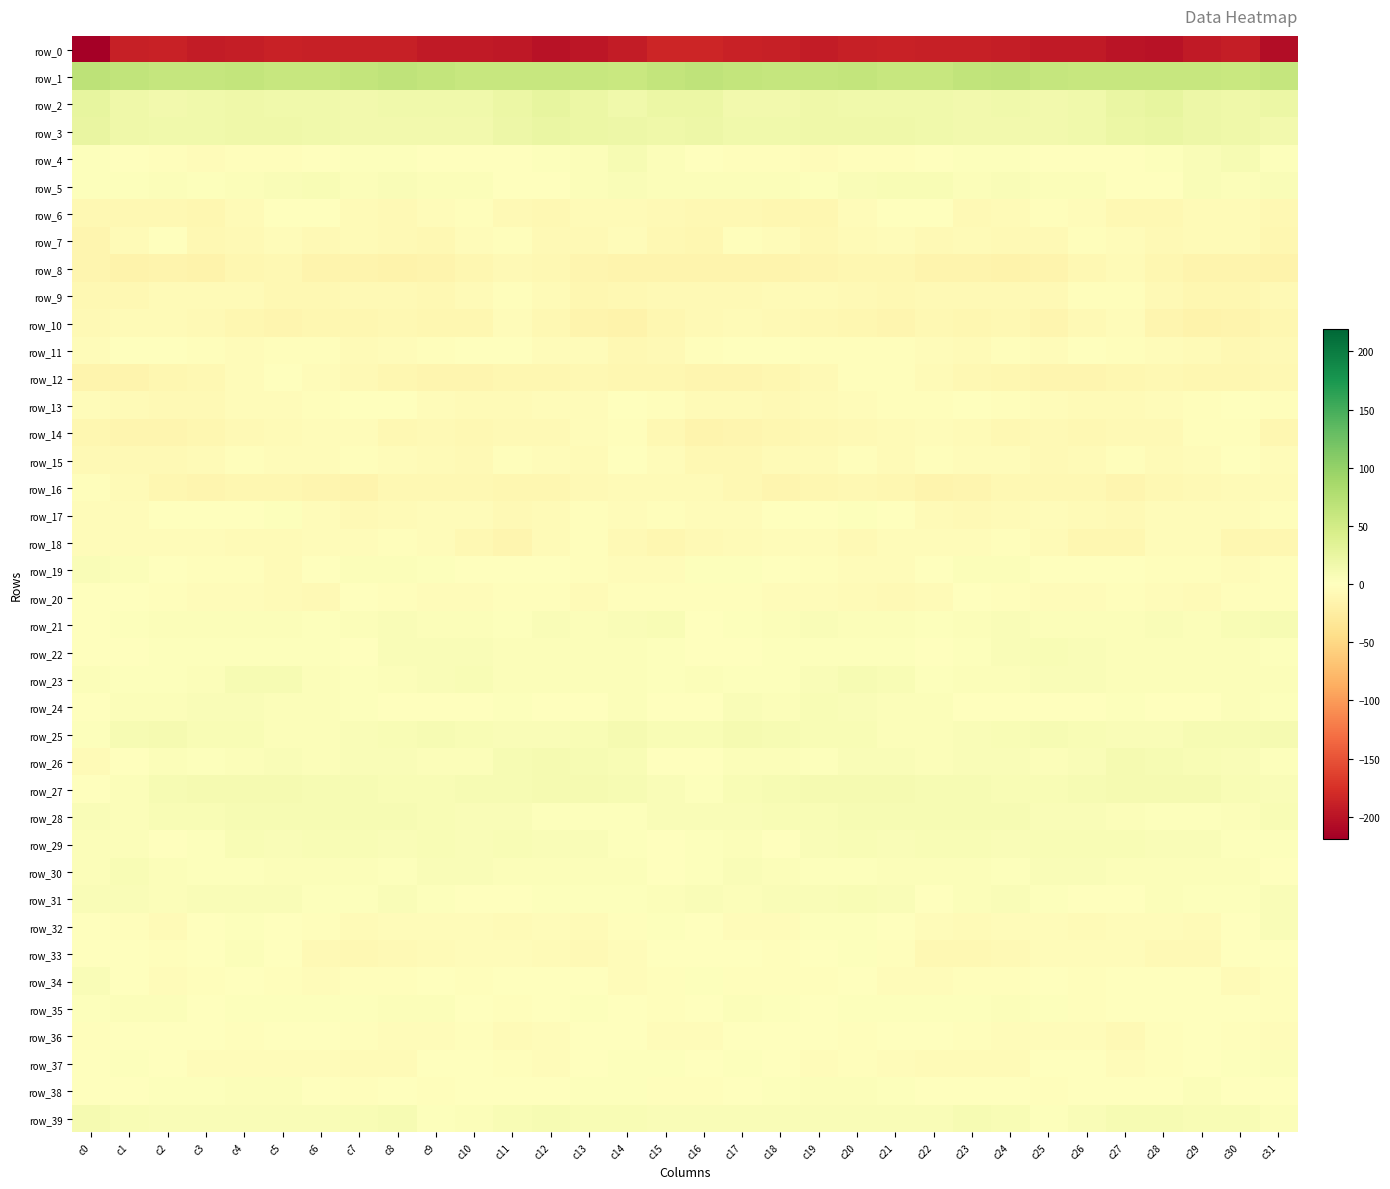

Reading left to right, transcribe all the data shown in this chart.

row_0: c0=-219.4	c1=-188.7	c2=-187.2	c3=-192.6	c4=-191.2	c5=-187.8	c6=-189.7	c7=-189.2	c8=-189.6	c9=-193.8	c10=-194.5	c11=-196.8	c12=-201.2	c13=-197.4	c14=-192.3	c15=-184.0	c16=-184.6	c17=-186.9	c18=-189.0	c19=-193.1	c20=-189.6	c21=-187.8	c22=-190.1	c23=-188.7	c24=-191.0	c25=-194.7	c26=-194.5	c27=-199.1	c28=-201.0	c29=-195.2	c30=-190.6	c31=-206.4
row_1: c0=68.4	c1=64.6	c2=60.9	c3=60.3	c4=61.9	c5=59.9	c6=58.8	c7=62.7	c8=65.8	c9=62.2	c10=58.8	c11=59.9	c12=58.9	c13=59.1	c14=56.7	c15=62.5	c16=65.2	c17=62.2	c18=60.7	c19=60.8	c20=61.7	c21=58.9	c22=60.0	c23=64.0	c24=65.3	c25=60.2	c26=59.0	c27=59.8	c28=58.5	c29=58.5	c30=57.4	c31=61.4
row_2: c0=27.0	c1=17.3	c2=14.0	c3=16.0	c4=17.5	c5=16.2	c6=16.5	c7=15.2	c8=15.7	c9=15.8	c10=15.6	c11=21.1	c12=26.5	c13=21.8	c14=17.1	c15=22.3	c16=21.2	c17=14.6	c18=14.6	c19=17.3	c20=16.4	c21=16.6	c22=16.0	c23=15.0	c24=16.2	c25=15.1	c26=16.7	c27=24.0	c28=26.0	c29=19.1	c30=17.9	c31=21.2
row_3: c0=24.1	c1=17.2	c2=16.6	c3=16.8	c4=17.9	c5=17.7	c6=17.0	c7=14.3	c8=14.0	c9=14.5	c10=15.3	c11=19.2	c12=22.7	c13=20.9	c14=19.4	c15=18.5	c16=19.7	c17=15.9	c18=17.1	c19=17.2	c20=17.6	c21=17.8	c22=15.9	c23=13.8	c24=14.7	c25=14.3	c26=16.3	c27=21.3	c28=22.4	c29=20.3	c30=17.9	c31=14.8
row_4: c0=2.6	c1=-1.3	c2=-2.7	c3=-4.2	c4=-2.9	c5=-3.1	c6=-0.3	c7=3.0	c8=2.6	c9=1.2	c10=-0.5	c11=-1.2	c12=2.1	c13=4.0	c14=9.0	c15=4.6	c16=1.7	c17=-2.5	c18=-3.3	c19=-3.5	c20=-3.1	c21=-2.5	c22=1.3	c23=3.0	c24=2.4	c25=0.4	c26=-0.9	c27=-0.3	c28=2.9	c29=5.8	c30=8.6	c31=1.7
row_5: c0=2.4	c1=2.7	c2=4.9	c3=2.3	c4=4.7	c5=6.6	c6=8.5	c7=4.4	c8=5.2	c9=4.3	c10=4.8	c11=-0.1	c12=-1.2	c13=4.6	c14=5.8	c15=4.7	c16=4.4	c17=3.8	c18=4.1	c19=2.7	c20=5.8	c21=7.6	c22=7.1	c23=4.1	c24=5.3	c25=4.6	c26=3.5	c27=-1.5	c28=0.6	c29=5.8	c30=5.1	c31=5.6
row_6: c0=-9.5	c1=-9.2	c2=-9.9	c3=-11.7	c4=-6.8	c5=-1.0	c6=0.6	c7=-6.0	c8=-7.2	c9=-4.1	c10=-2.5	c11=-7.0	c12=-10.1	c13=-6.3	c14=-5.4	c15=-8.3	c16=-9.2	c17=-8.9	c18=-10.9	c19=-10.8	c20=-4.2	c21=0.6	c22=-1.7	c23=-7.3	c24=-6.2	c25=-2.9	c26=-3.6	c27=-9.1	c28=-9.0	c29=-5.3	c30=-6.6	c31=-9.9
row_7: c0=-12.4	c1=-6.8	c2=-1.6	c3=-9.8	c4=-7.2	c5=-3.9	c6=-7.1	c7=-6.4	c8=-7.1	c9=-8.8	c10=-3.5	c11=-3.3	c12=-7.9	c13=-7.0	c14=-3.8	c15=-9.2	c16=-11.6	c17=-3.2	c18=-4.2	c19=-10.2	c20=-5.4	c21=-4.5	c22=-7.6	c23=-6.0	c24=-8.3	c25=-7.6	c26=-2.1	c27=-5.1	c28=-8.5	c29=-5.2	c30=-5.2	c31=-11.9
row_8: c0=-13.4	c1=-16.7	c2=-13.9	c3=-15.8	c4=-10.9	c5=-10.0	c6=-14.1	c7=-15.2	c8=-15.7	c9=-15.0	c10=-11.0	c11=-7.1	c12=-8.7	c13=-13.6	c14=-14.0	c15=-13.9	c16=-15.1	c17=-14.7	c18=-15.0	c19=-13.6	c20=-10.6	c21=-10.6	c22=-15.4	c23=-14.9	c24=-16.1	c25=-13.9	c26=-9.0	c27=-6.8	c28=-10.7	c29=-14.2	c30=-14.7	c31=-15.9
row_9: c0=-9.7	c1=-10.2	c2=-5.2	c3=-6.8	c4=-6.8	c5=-10.1	c6=-9.0	c7=-7.9	c8=-8.5	c9=-8.7	c10=-5.3	c11=-2.7	c12=-5.5	c13=-10.8	c14=-10.2	c15=-7.5	c16=-8.4	c17=-7.4	c18=-5.5	c19=-6.3	c20=-8.3	c21=-10.1	c22=-8.3	c23=-8.3	c24=-8.3	c25=-8.4	c26=-3.4	c27=-2.7	c28=-8.2	c29=-10.8	c30=-10.3	c31=-8.4
row_10: c0=-8.1	c1=-6.4	c2=-5.9	c3=-8.5	c4=-10.5	c5=-13.3	c6=-11.4	c7=-10.5	c8=-10.2	c9=-11.3	c10=-10.6	c11=-4.1	c12=-9.7	c13=-15.4	c14=-16.4	c15=-10.8	c16=-7.0	c17=-5.2	c18=-6.9	c19=-8.9	c20=-11.6	c21=-13.4	c22=-10.2	c23=-11.2	c24=-9.5	c25=-12.6	c26=-7.1	c27=-5.0	c28=-12.6	c29=-16.5	c30=-15.0	c31=-10.4
row_11: c0=-3.8	c1=-1.4	c2=-0.8	c3=-1.9	c4=-3.9	c5=-2.0	c6=-3.2	c7=-5.8	c8=-3.8	c9=-3.1	c10=-1.4	c11=-1.1	c12=-4.4	c13=-5.0	c14=-9.4	c15=-7.5	c16=-2.3	c17=-0.6	c18=-1.0	c19=-2.9	c20=-3.2	c21=-2.0	c22=-4.2	c23=-5.9	c24=-2.4	c25=-3.5	c26=-0.2	c27=-2.6	c28=-4.3	c29=-6.4	c30=-10.2	c31=-6.9
row_12: c0=-14.3	c1=-13.8	c2=-11.3	c3=-9.4	c4=-3.8	c5=-1.5	c6=-4.8	c7=-8.3	c8=-10.4	c9=-12.4	c10=-12.2	c11=-11.5	c12=-10.3	c13=-9.1	c14=-11.9	c15=-10.6	c16=-12.8	c17=-12.7	c18=-10.8	c19=-7.4	c20=-2.3	c21=-2.0	c22=-6.5	c23=-9.3	c24=-11.0	c25=-12.6	c26=-12.1	c27=-11.3	c28=-8.9	c29=-10.4	c30=-11.4	c31=-9.5
row_13: c0=-3.5	c1=-5.7	c2=-7.1	c3=-8.3	c4=-3.9	c5=-3.7	c6=-2.7	c7=-0.0	c8=-0.6	c9=-4.8	c10=-5.5	c11=-6.8	c12=-4.8	c13=-4.3	c14=-1.2	c15=-3.1	c16=-6.4	c17=-6.3	c18=-8.1	c19=-6.5	c20=-3.7	c21=-3.3	c22=-2.3	c23=0.9	c24=-2.9	c25=-4.4	c26=-6.7	c27=-6.0	c28=-4.5	c29=-3.4	c30=-0.5	c31=-2.9
row_14: c0=-11.4	c1=-12.8	c2=-12.2	c3=-10.4	c4=-8.0	c5=-6.1	c6=-5.0	c7=-5.0	c8=-9.6	c9=-8.1	c10=-8.8	c11=-7.9	c12=-7.5	c13=-4.9	c14=-2.0	c15=-9.4	c16=-14.9	c17=-13.0	c18=-11.6	c19=-9.4	c20=-7.4	c21=-5.8	c22=-4.7	c23=-6.4	c24=-9.8	c25=-7.7	c26=-9.1	c27=-7.2	c28=-7.7	c29=-3.0	c30=-2.9	c31=-10.7
row_15: c0=-6.9	c1=-8.3	c2=-7.2	c3=-5.8	c4=-3.3	c5=-4.3	c6=-4.0	c7=-2.9	c8=-4.8	c9=-6.5	c10=-7.8	c11=-2.9	c12=-4.3	c13=-6.2	c14=-1.3	c15=-3.7	c16=-9.1	c17=-8.7	c18=-6.3	c19=-5.2	c20=-2.7	c21=-5.2	c22=-2.9	c23=-3.8	c24=-5.0	c25=-7.6	c26=-6.2	c27=-2.3	c28=-6.1	c29=-4.8	c30=-0.2	c31=-3.8
row_16: c0=-2.8	c1=-6.3	c2=-11.3	c3=-12.1	c4=-10.3	c5=-10.5	c6=-13.3	c7=-13.8	c8=-9.6	c9=-9.4	c10=-9.2	c11=-11.9	c12=-10.7	c13=-8.0	c14=-6.5	c15=-5.5	c16=-5.2	c17=-9.1	c18=-12.0	c19=-11.3	c20=-9.8	c21=-11.5	c22=-14.2	c23=-12.2	c24=-9.3	c25=-9.3	c26=-10.0	c27=-12.4	c28=-9.0	c29=-7.8	c30=-5.5	c31=-5.9
row_17: c0=-4.4	c1=-3.6	c2=-1.3	c3=1.2	c4=1.7	c5=2.1	c6=-4.1	c7=-7.5	c8=-6.0	c9=-5.0	c10=-4.8	c11=-7.6	c12=-5.9	c13=-3.3	c14=-4.3	c15=-2.9	c16=-3.5	c17=-3.4	c18=-0.2	c19=1.6	c20=2.2	c21=0.5	c22=-6.2	c23=-7.2	c24=-5.5	c25=-5.0	c26=-5.7	c27=-8.0	c28=-4.0	c29=-3.7	c30=-3.6	c31=-2.2
row_18: c0=-5.0	c1=-5.1	c2=-4.2	c3=-3.8	c4=-6.6	c5=-6.2	c6=-4.1	c7=-4.7	c8=-3.0	c9=-4.6	c10=-9.6	c11=-12.4	c12=-6.0	c13=-2.9	c14=-8.4	c15=-11.7	c16=-7.3	c17=-5.3	c18=-3.8	c19=-4.6	c20=-7.2	c21=-5.1	c22=-4.3	c23=-4.5	c24=-2.7	c25=-6.6	c26=-11.2	c27=-11.1	c28=-3.7	c29=-4.1	c30=-10.9	c31=-11.0
row_19: c0=6.6	c1=4.5	c2=0.1	c3=-3.2	c4=-3.4	c5=-6.1	c6=-1.6	c7=3.5	c8=5.1	c9=2.4	c10=-1.0	c11=-1.6	c12=-1.7	c13=-2.2	c14=-3.9	c15=-3.8	c16=3.1	c17=2.4	c18=-1.3	c19=-3.2	c20=-4.6	c21=-5.1	c22=0.5	c23=4.5	c24=4.9	c25=0.6	c26=-1.5	c27=-1.6	c28=-2.2	c29=-2.6	c30=-4.5	c31=-3.0
row_20: c0=1.6	c1=-0.8	c2=-2.4	c3=-5.1	c4=-4.3	c5=-6.8	c6=-7.0	c7=-1.4	c8=-1.8	c9=-4.7	c10=-4.4	c11=-2.7	c12=-3.2	c13=-5.4	c14=-3.2	c15=-2.1	c16=-2.3	c17=-1.7	c18=-3.6	c19=-4.6	c20=-5.2	c21=-7.1	c22=-5.6	c23=-0.4	c24=-3.0	c25=-4.9	c26=-3.7	c27=-2.6	c28=-4.2	c29=-5.4	c30=-1.8	c31=-2.0
row_21: c0=-0.4	c1=2.7	c2=4.0	c3=4.5	c4=4.6	c5=4.3	c6=3.0	c7=4.0	c8=5.8	c9=3.8	c10=3.9	c11=3.1	c12=6.6	c13=4.9	c14=6.4	c15=6.9	c16=1.2	c17=3.3	c18=3.9	c19=5.2	c20=4.1	c21=4.4	c22=2.7	c23=4.8	c24=5.3	c25=3.6	c26=3.6	c27=4.2	c28=6.6	c29=4.6	c30=8.0	c31=9.2
row_22: c0=0.2	c1=1.3	c2=2.1	c3=3.1	c4=1.9	c5=3.2	c6=2.3	c7=1.6	c8=5.6	c9=6.5	c10=6.9	c11=3.8	c12=4.7	c13=3.6	c14=4.6	c15=2.4	c16=0.0	c17=1.3	c18=3.0	c19=2.5	c20=2.1	c21=3.4	c22=1.7	c23=3.0	c24=6.1	c25=6.9	c26=5.9	c27=3.6	c28=4.9	c29=3.5	c30=5.1	c31=2.1
row_23: c0=3.7	c1=2.8	c2=1.9	c3=4.6	c4=9.1	c5=9.2	c6=3.5	c7=3.4	c8=4.4	c9=5.8	c10=7.3	c11=4.5	c12=3.8	c13=4.7	c14=4.3	c15=3.0	c16=3.6	c17=2.8	c18=1.9	c19=6.8	c20=10.1	c21=6.9	c22=2.9	c23=3.9	c24=4.7	c25=6.4	c26=6.8	c27=3.7	c28=4.6	c29=4.6	c30=4.1	c31=4.6
row_24: c0=-1.2	c1=3.8	c2=4.6	c3=5.3	c4=6.5	c5=4.3	c6=4.8	c7=2.5	c8=0.7	c9=0.9	c10=1.0	c11=2.0	c12=0.9	c13=0.2	c14=3.6	c15=1.0	c16=0.2	c17=5.3	c18=3.8	c19=6.9	c20=5.5	c21=4.3	c22=4.1	c23=1.5	c24=0.5	c25=1.0	c26=1.7	c27=2.0	c28=0.3	c29=1.3	c30=4.2	c31=3.1
row_25: c0=3.3	c1=8.8	c2=10.8	c3=7.4	c4=7.1	c5=5.0	c6=4.7	c7=6.1	c8=7.7	c9=9.1	c10=8.0	c11=6.7	c12=5.8	c13=7.9	c14=10.5	c15=8.3	c16=7.5	c17=11.0	c18=9.6	c19=6.9	c20=7.0	c21=4.3	c22=5.0	c23=6.7	c24=8.3	c25=9.4	c26=7.7	c27=6.3	c28=5.7	c29=9.5	c30=10.3	c31=10.8
row_26: c0=-5.8	c1=1.3	c2=4.7	c3=2.9	c4=4.0	c5=6.3	c6=4.7	c7=5.5	c8=6.6	c9=4.7	c10=4.4	c11=9.2	c12=10.4	c13=8.8	c14=7.1	c15=1.7	c16=-1.2	c17=3.7	c18=4.1	c19=3.0	c20=5.1	c21=6.0	c22=4.6	c23=6.1	c24=6.4	c25=4.0	c26=5.9	c27=10.7	c28=9.4	c29=8.5	c30=5.8	c31=3.2
row_27: c0=0.7	c1=5.0	c2=9.2	c3=11.0	c4=11.1	c5=11.3	c6=9.6	c7=9.7	c8=8.1	c9=7.4	c10=8.7	c11=10.2	c12=10.4	c13=10.8	c14=8.8	c15=6.1	c16=2.5	c17=7.4	c18=10.1	c19=11.1	c20=11.3	c21=10.5	c22=9.8	c23=9.3	c24=7.8	c25=7.7	c26=9.3	c27=10.4	c28=10.5	c29=10.3	c30=8.4	c31=5.9
row_28: c0=5.2	c1=5.1	c2=8.0	c3=7.9	c4=9.0	c5=10.3	c6=10.2	c7=8.9	c8=9.2	c9=7.2	c10=6.5	c11=5.9	c12=2.7	c13=2.2	c14=3.2	c15=6.3	c16=5.3	c17=6.3	c18=8.5	c19=8.0	c20=9.9	c21=10.1	c22=9.8	c23=9.2	c24=8.6	c25=6.4	c26=6.6	c27=4.9	c28=2.5	c29=2.1	c30=4.8	c31=7.8
row_29: c0=4.2	c1=4.8	c2=1.4	c3=2.8	c4=8.3	c5=6.4	c6=6.9	c7=7.0	c8=6.3	c9=7.0	c10=6.7	c11=8.1	c12=6.4	c13=6.2	c14=3.3	c15=0.5	c16=3.3	c17=4.0	c18=0.5	c19=5.9	c20=7.7	c21=6.4	c22=7.0	c23=6.9	c24=6.2	c25=6.9	c26=7.3	c27=7.9	c28=6.1	c29=5.8	c30=1.8	c31=3.2
row_30: c0=4.7	c1=7.1	c2=5.0	c3=3.3	c4=2.9	c5=3.8	c6=5.1	c7=4.1	c8=2.7	c9=5.4	c10=6.1	c11=4.5	c12=4.7	c13=3.5	c14=4.1	c15=0.3	c16=2.2	c17=6.5	c18=4.1	c19=3.3	c20=2.9	c21=4.7	c22=4.6	c23=3.7	c24=2.9	c25=6.7	c26=5.4	c27=4.4	c28=4.4	c29=3.7	c30=3.7	c31=1.0
row_31: c0=6.5	c1=5.3	c2=5.0	c3=6.4	c4=6.6	c5=6.8	c6=1.9	c7=3.1	c8=6.1	c9=3.2	c10=0.9	c11=0.9	c12=2.9	c13=2.8	c14=1.8	c15=4.6	c16=6.3	c17=4.5	c18=5.9	c19=6.1	c20=7.5	c21=5.2	c22=1.3	c23=4.9	c24=5.2	c25=2.3	c26=0.3	c27=1.2	c28=3.8	c29=1.9	c30=2.6	c31=6.0
row_32: c0=-1.2	c1=-2.7	c2=-5.6	c3=-0.0	c4=2.6	c5=1.5	c6=-2.3	c7=-5.9	c8=-4.7	c9=-4.3	c10=-4.9	c11=-5.9	c12=-4.2	c13=-6.2	c14=-2.9	c15=2.3	c16=-0.6	c17=-4.7	c18=-4.3	c19=2.1	c20=2.4	c21=0.3	c22=-3.9	c23=-6.0	c24=-4.5	c25=-3.9	c26=-6.3	c27=-5.1	c28=-4.9	c29=-5.9	c30=0.1	c31=5.4
row_33: c0=-0.4	c1=-0.5	c2=-2.7	c3=-0.8	c4=3.8	c5=-0.5	c6=-7.2	c7=-9.9	c8=-8.0	c9=-6.2	c10=-4.0	c11=-3.5	c12=-6.1	c13=-8.2	c14=-3.9	c15=0.0	c16=-1.5	c17=-1.5	c18=-2.9	c19=1.6	c20=3.0	c21=-3.2	c22=-8.7	c23=-9.6	c24=-7.5	c25=-4.7	c26=-4.4	c27=-3.6	c28=-7.9	c29=-7.2	c30=-1.2	c31=0.9
row_34: c0=6.7	c1=0.1	c2=-3.9	c3=-2.7	c4=-0.7	c5=-2.8	c6=-5.0	c7=-2.4	c8=-2.2	c9=-1.3	c10=-2.1	c11=-1.2	c12=-0.6	c13=-0.0	c14=-4.6	c15=-3.0	c16=1.8	c17=-2.7	c18=-3.4	c19=-2.0	c20=-0.7	c21=-4.2	c22=-4.2	c23=-1.9	c24=-2.3	c25=-0.8	c26=-2.6	c27=-0.5	c28=-0.8	c29=-1.1	c30=-5.7	c31=-3.4
row_35: c0=2.0	c1=4.9	c2=3.7	c3=1.1	c4=2.0	c5=2.7	c6=1.8	c7=3.4	c8=3.5	c9=4.5	c10=-0.9	c11=-3.1	c12=1.3	c13=1.7	c14=-0.3	c15=-2.9	c16=0.2	c17=4.4	c18=2.6	c19=1.3	c20=2.5	c21=2.4	c22=2.3	c23=3.2	c24=4.4	c25=3.2	c26=-3.0	c27=-1.3	c28=1.7	c29=1.2	c30=-1.3	c31=-2.6
row_36: c0=-2.1	c1=0.4	c2=1.3	c3=0.8	c4=-2.3	c5=-0.5	c6=0.3	c7=-2.1	c8=-3.6	c9=-4.5	c10=-3.2	c11=-6.6	c12=-4.2	c13=-1.4	c14=-1.2	c15=-4.2	c16=-4.4	c17=0.5	c18=1.1	c19=0.0	c20=-2.2	c21=0.4	c22=-0.8	c23=-2.4	c24=-4.6	c25=-3.6	c26=-4.2	c27=-7.2	c28=-2.5	c29=-1.0	c30=-2.0	c31=-5.0
row_37: c0=0.6	c1=2.8	c2=1.6	c3=-3.7	c4=-3.5	c5=-4.2	c6=-5.1	c7=-5.7	c8=-6.8	c9=-1.6	c10=0.2	c11=-3.4	c12=-3.9	c13=-0.9	c14=3.2	c15=2.5	c16=1.0	c17=2.6	c18=-0.5	c19=-4.0	c20=-3.2	c21=-4.7	c22=-5.5	c23=-5.9	c24=-5.7	c25=-0.4	c26=-0.7	c27=-4.5	c28=-2.7	c29=1.0	c30=3.1	c31=3.5
row_38: c0=0.0	c1=1.0	c2=2.5	c3=3.2	c4=4.2	c5=4.2	c6=0.2	c7=-1.9	c8=-0.1	c9=-2.3	c10=-0.1	c11=-0.4	c12=-1.2	c13=3.4	c14=3.2	c15=-1.8	c16=-2.2	c17=1.0	c18=3.3	c19=3.4	c20=4.5	c21=3.1	c22=-1.6	c23=-0.8	c24=-0.8	c25=-2.1	c26=0.4	c27=-1.2	c28=0.5	c29=4.2	c30=1.6	c31=-1.7
row_39: c0=10.9	c1=7.4	c2=6.2	c3=6.4	c4=6.3	c5=6.6	c6=5.8	c7=6.9	c8=9.3	c9=2.7	c10=3.9	c11=7.6	c12=9.5	c13=7.4	c14=7.4	c15=5.5	c16=6.8	c17=6.1	c18=6.5	c19=6.4	c20=6.2	c21=6.8	c22=5.2	c23=8.8	c24=7.0	c25=2.2	c26=5.7	c27=8.9	c28=8.6	c29=7.1	c30=7.0	c31=4.3